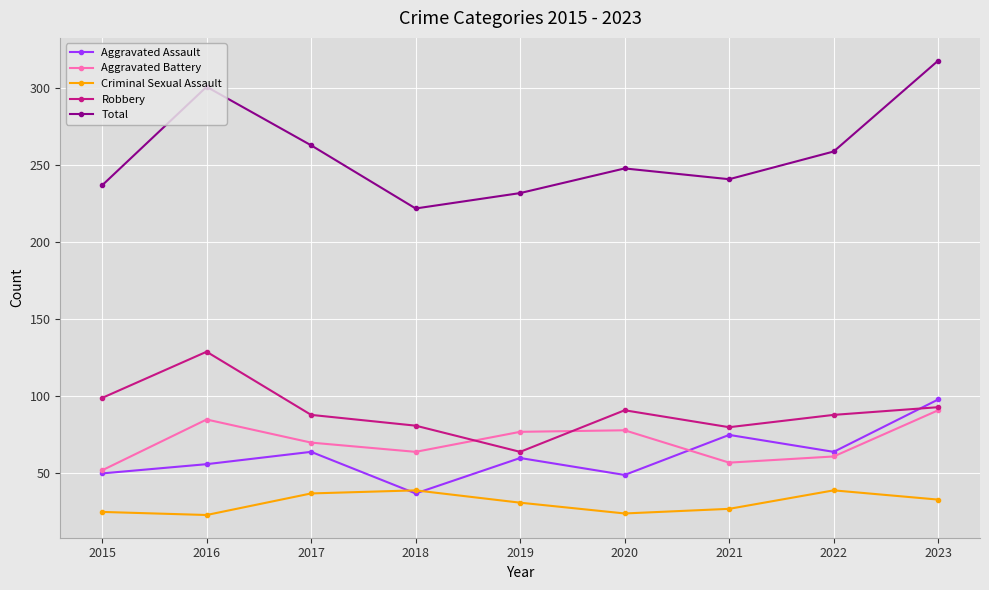

True or false: Criminal Sexual Assault and Total intersect in this chart.

False